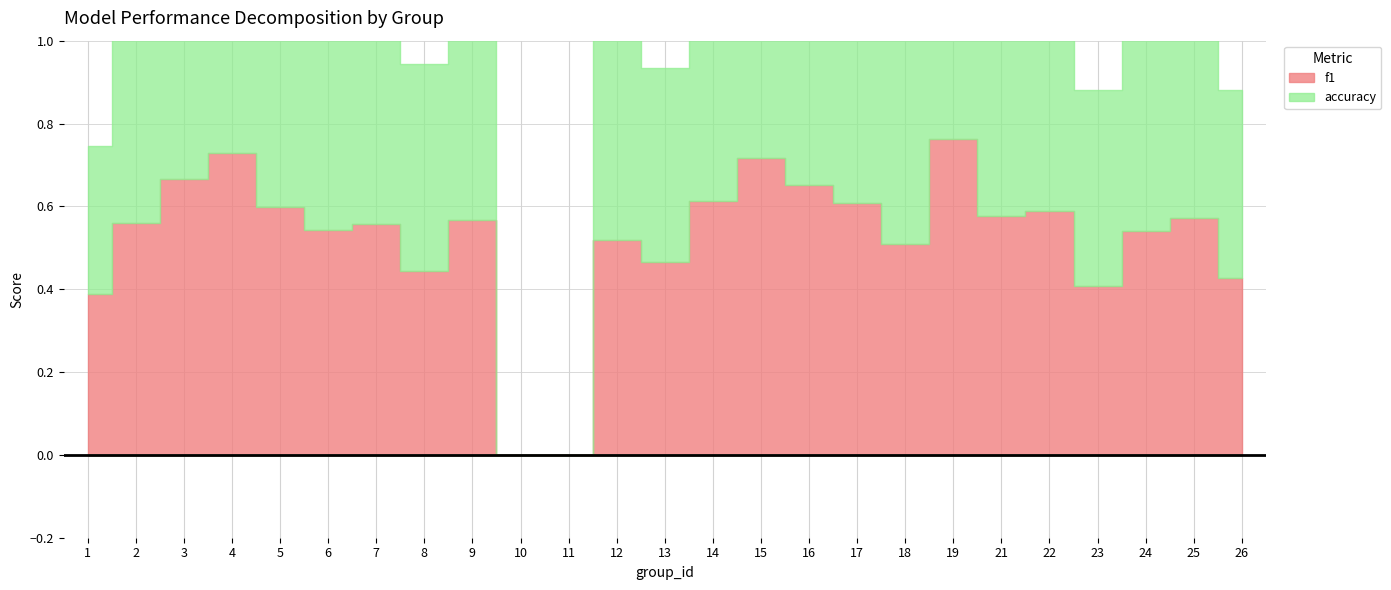

True or false: accuracy has more than 0 points higher than both neighbors.

True